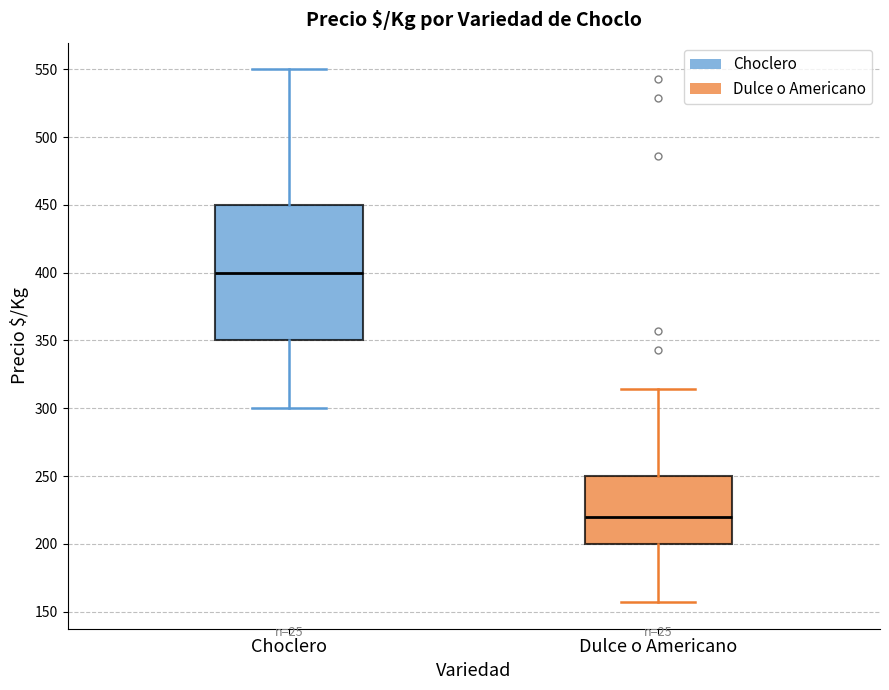

Which box is the tallest, from its lower edge to its upper edge?

Choclero